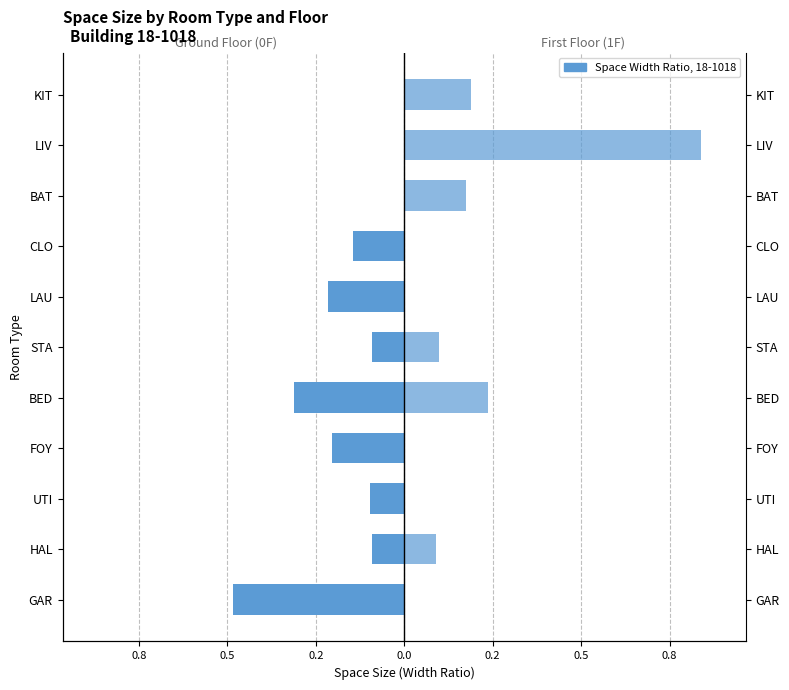

Which has a higher value, BAT or CLO?

BAT